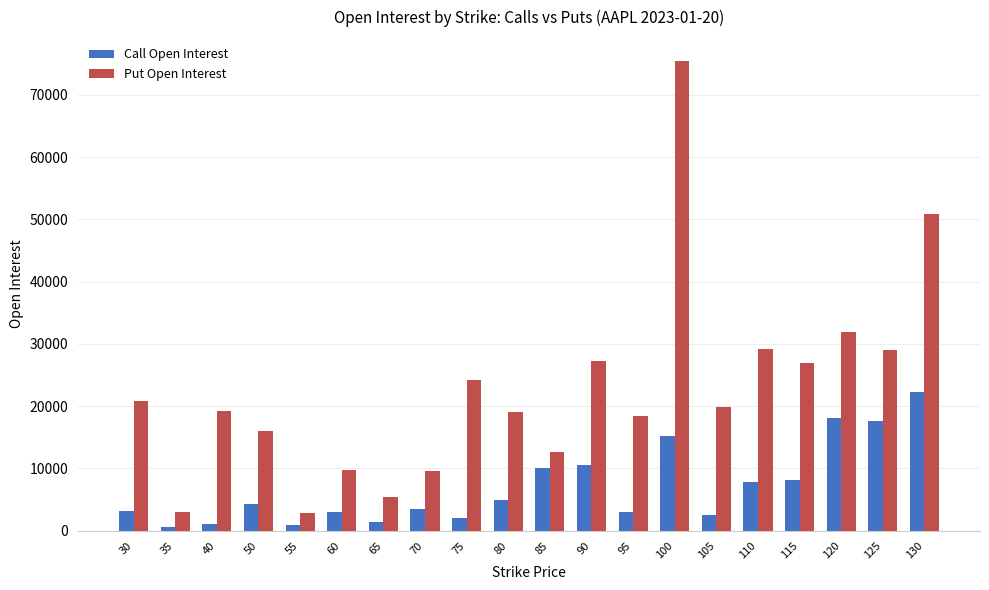

Is the value of Call Open Interest at 80 greater than the value of Put Open Interest at 125?

No